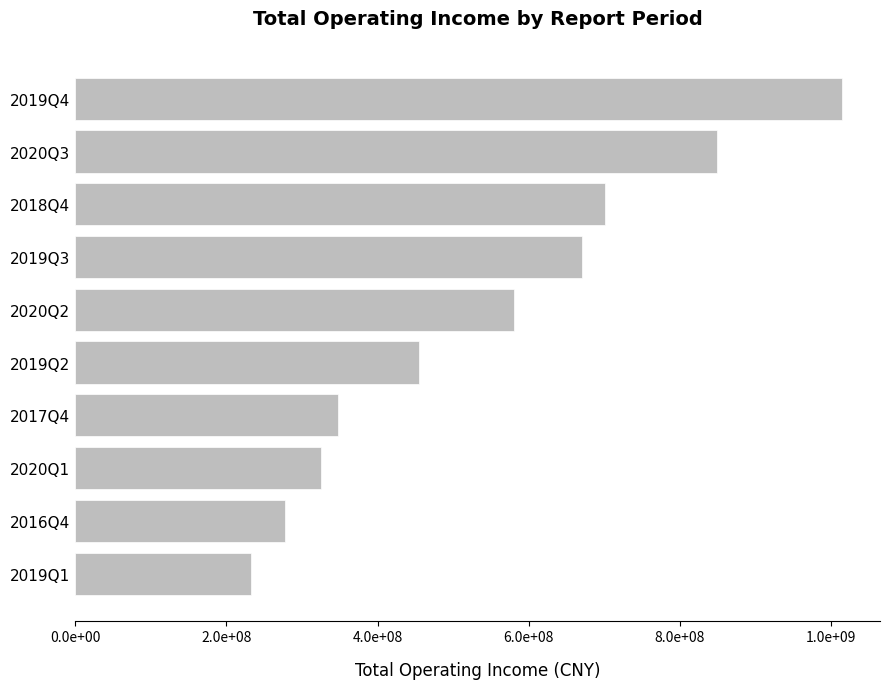

List the labels in order of value, largest first.

2019Q4, 2020Q3, 2018Q4, 2019Q3, 2020Q2, 2019Q2, 2017Q4, 2020Q1, 2016Q4, 2019Q1